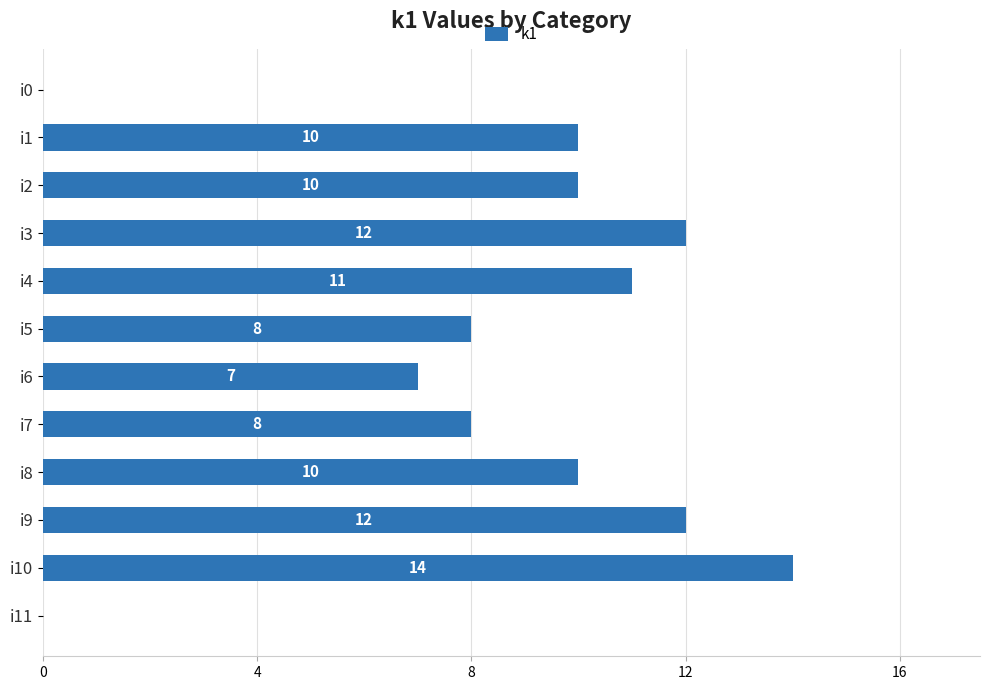

The chart shows a value of 8 at i7. True or false?

True